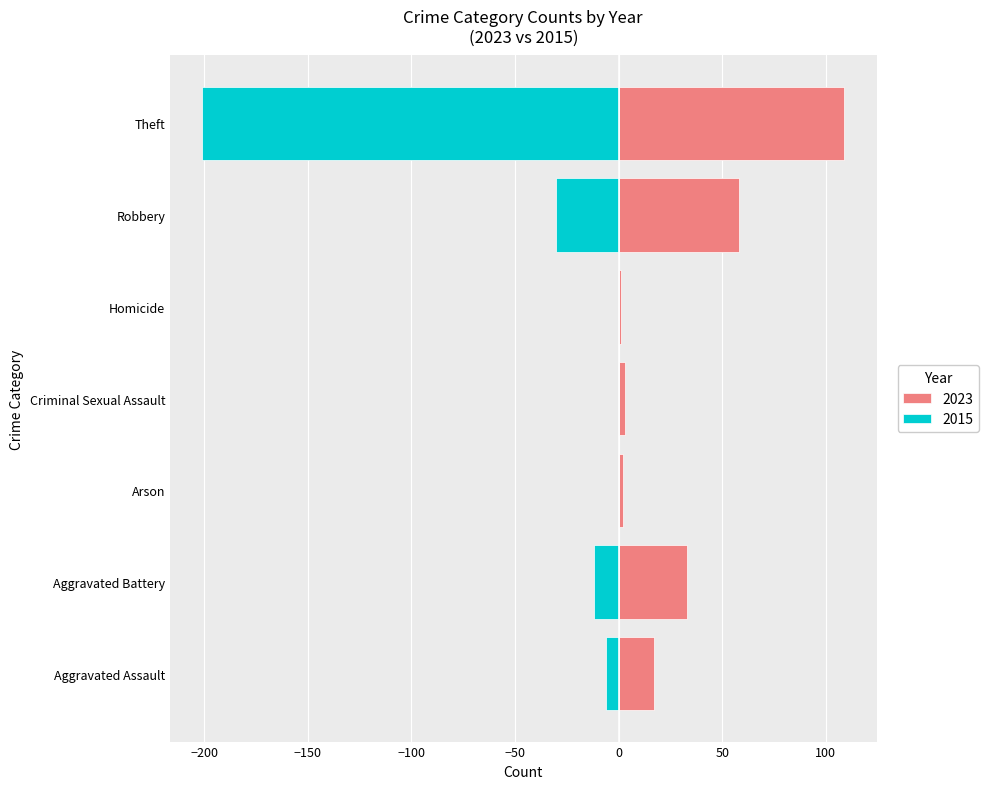

Which series has the largest range (max minus min)?

2015